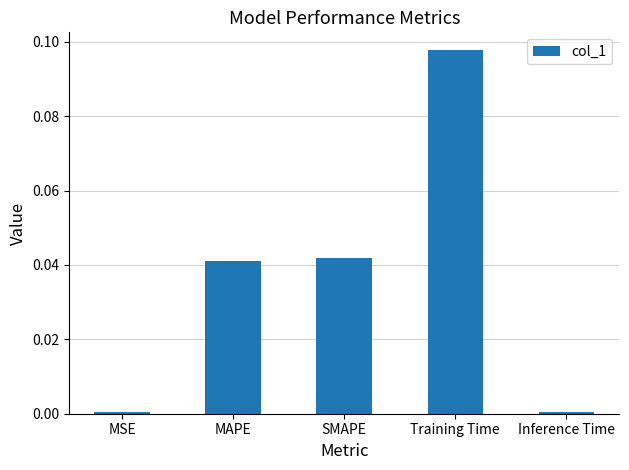

Is it true that the value at Inference Time is 0.0?

True